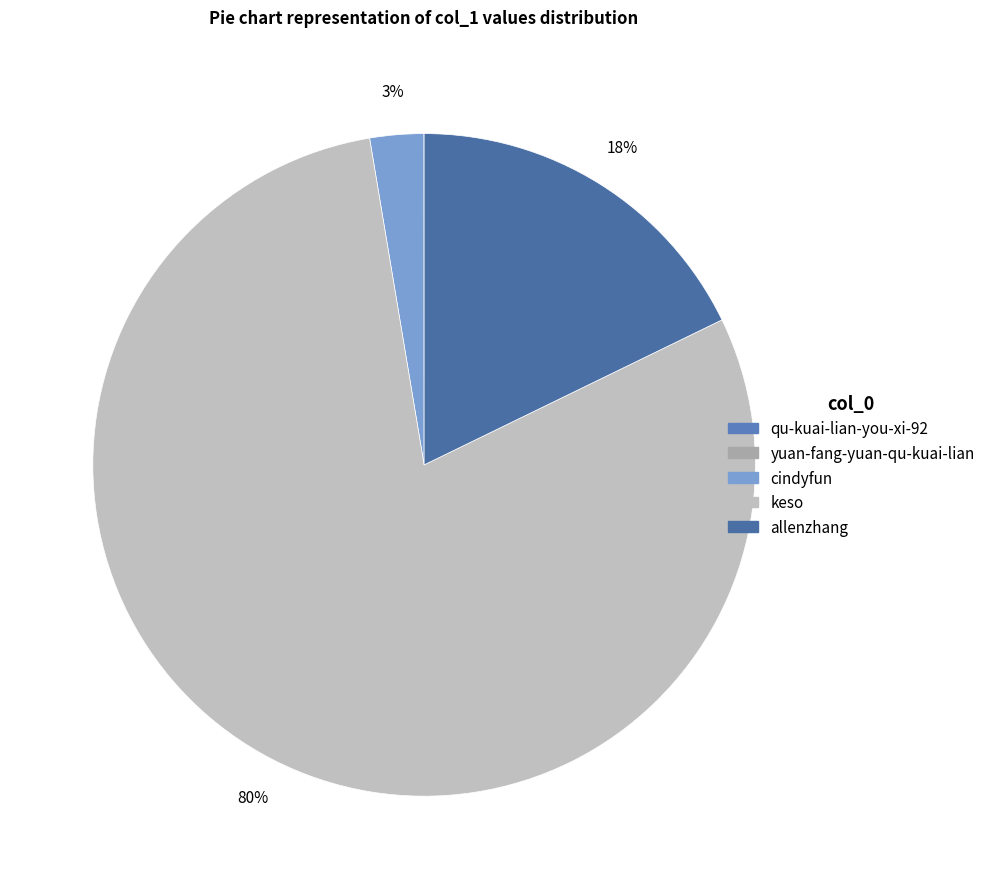

What is the majority slice?

keso